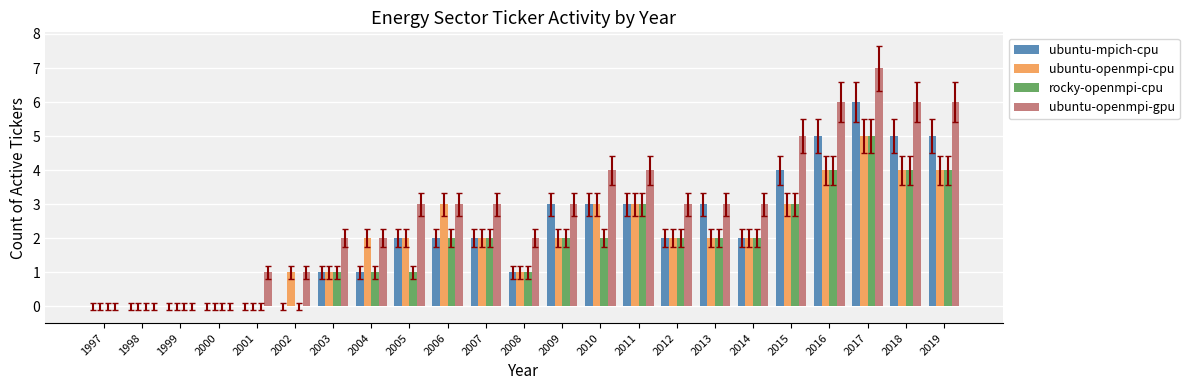

At which category does the chart reach its peak across all series?

2017